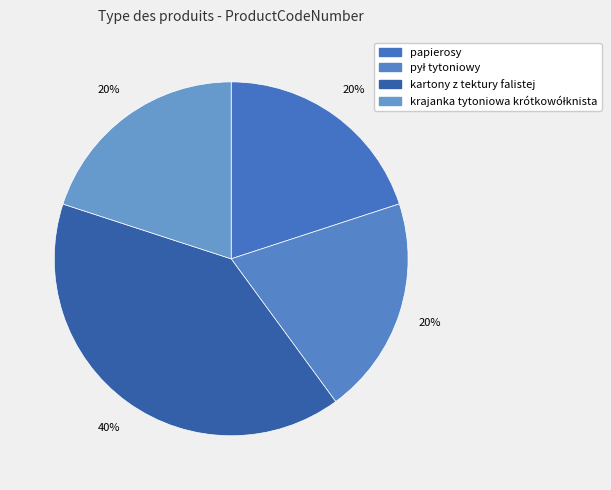

To the nearest percent, what portion does krajanka tytoniowa krótkowółknista represent?

20%